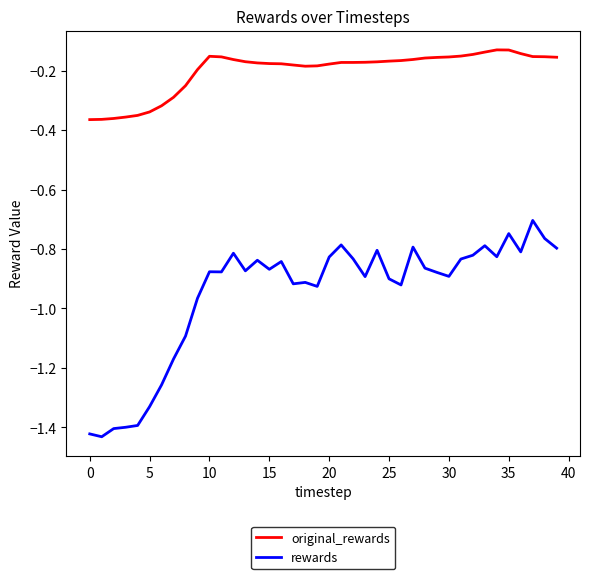

True or false: rewards and original_rewards cross at least once.

False